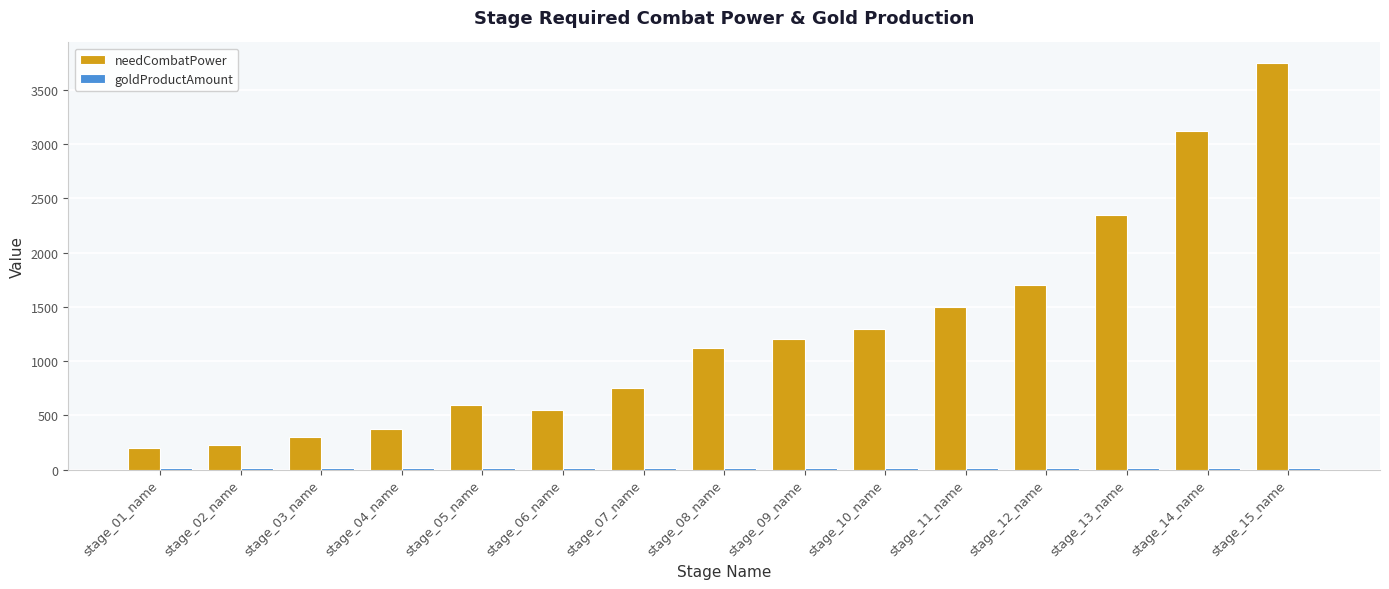

At which category is the sum across all series the highest?

stage_15_name